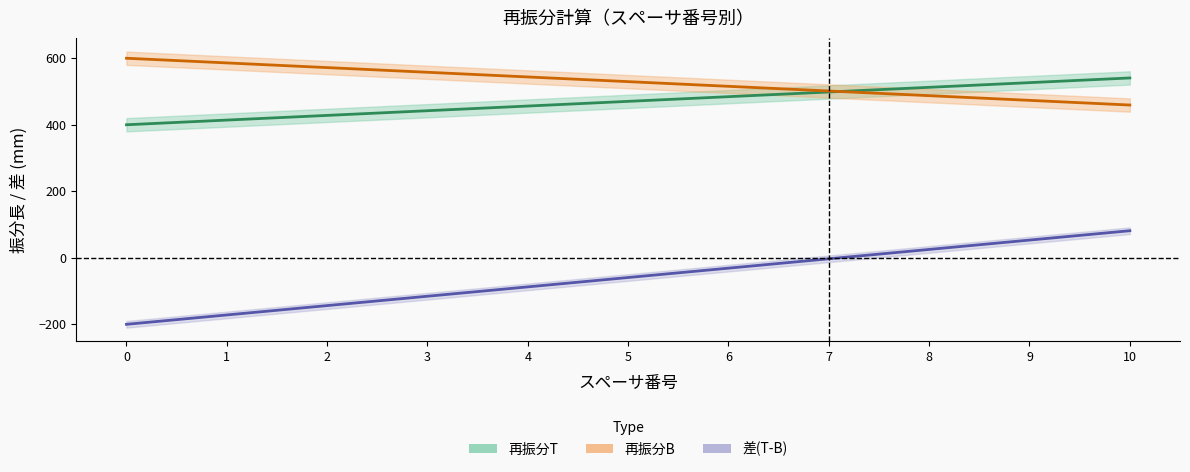

Reading left to right, list all the values displayed in this chart.

再振分T: 400.0	414.1	428.1	442.2	456.3	470.4	484.4	498.5	512.6	526.6	540.7
再振分B: 600.0	585.9	571.9	557.8	543.7	529.6	515.6	501.5	487.4	473.4	459.3
差(T-B): -200.0	-171.9	-143.7	-115.6	-87.4	-59.3	-31.1	-3.0	25.1	53.3	81.4